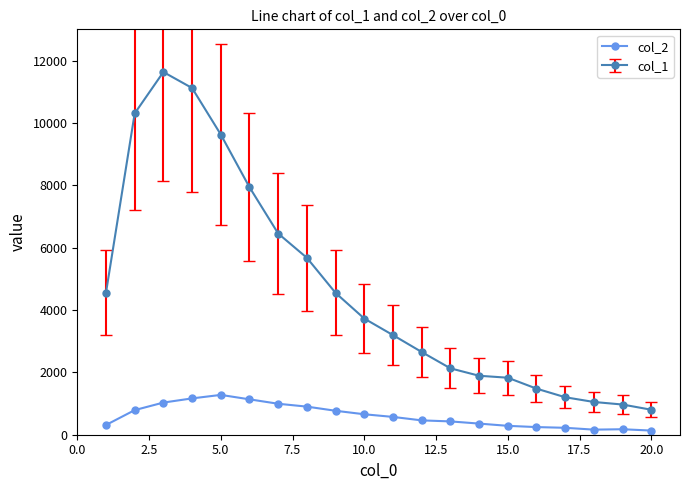

Which series has the largest range (max minus min)?

col_1